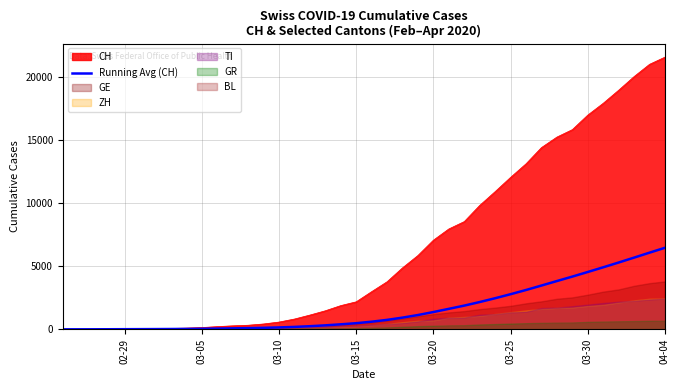

The value of Running Avg (CH) at 03-30 is 2730.4. True or false?

False